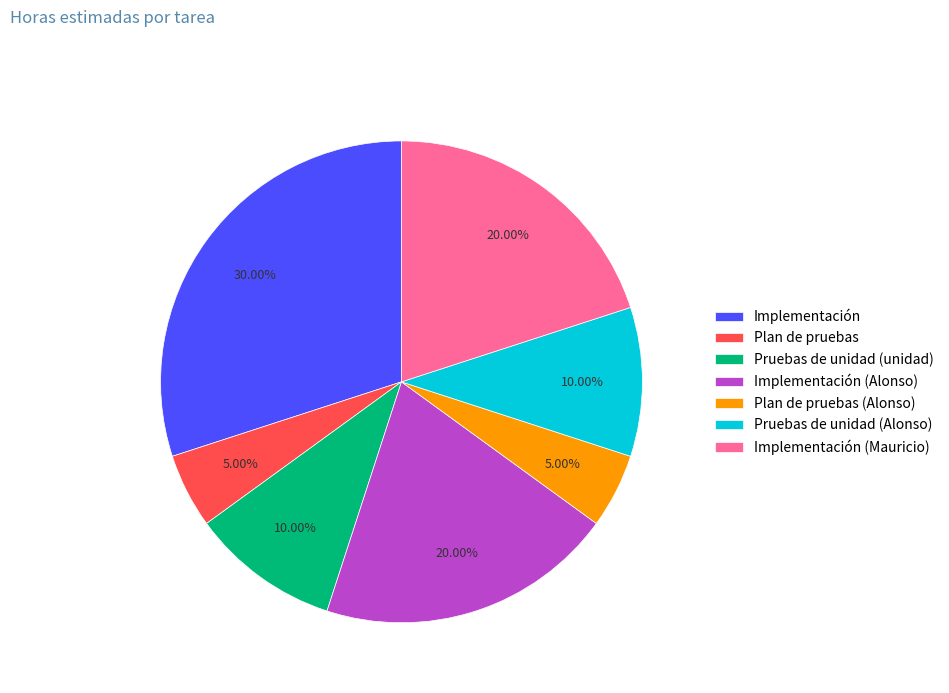

Combined, do Implementación (Alonso) and Implementación (Mauricio) account for over 50%?

No